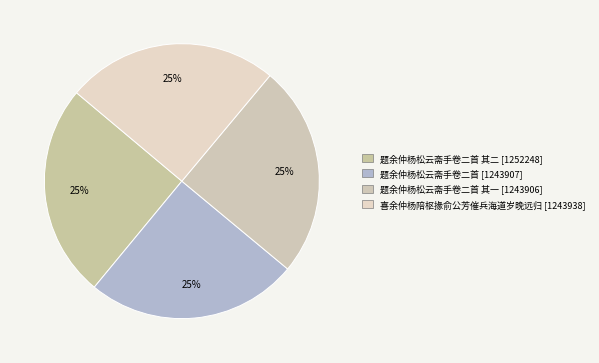

Count the number of slices in the pie.

4